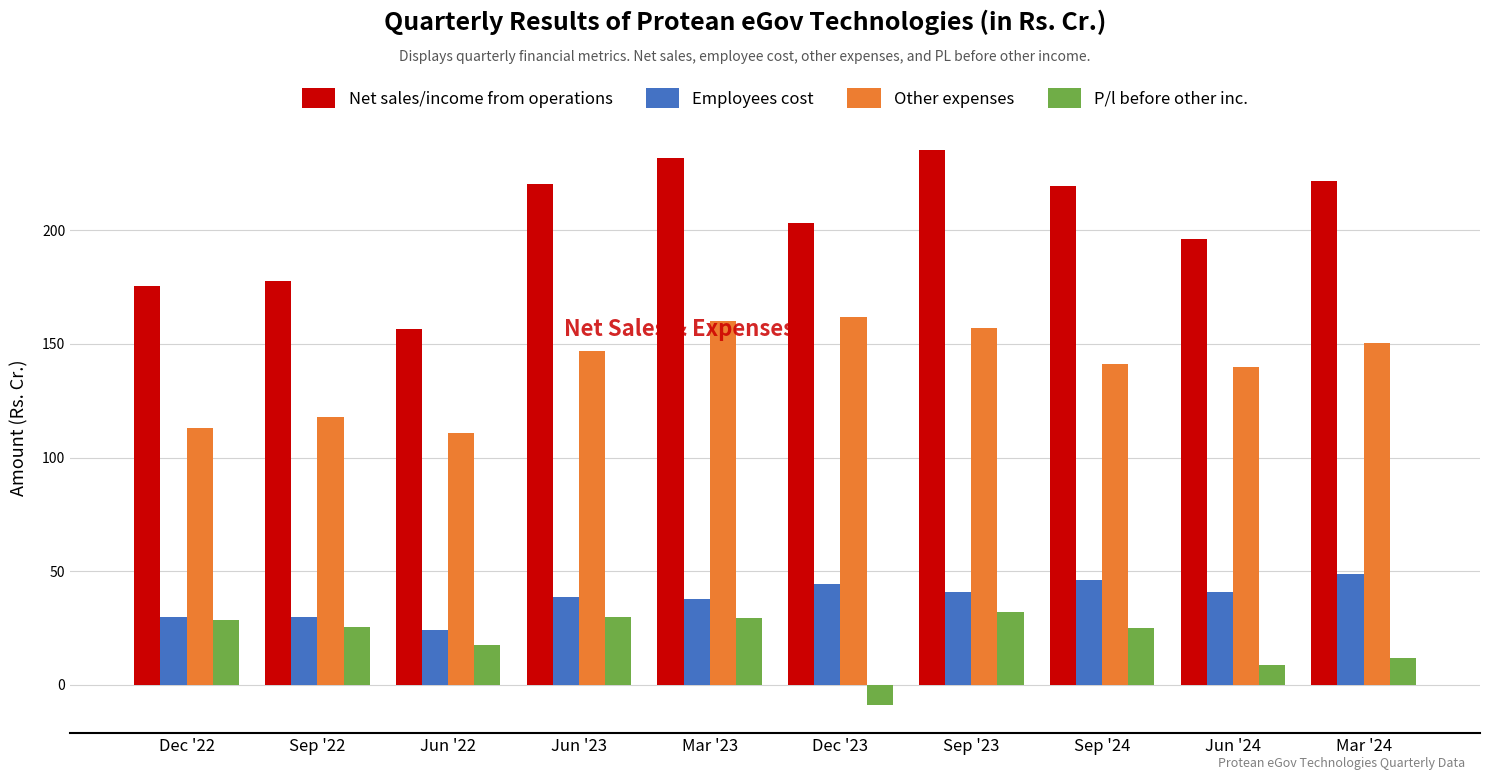

Which series changed the most between Mar '23 and Sep '24?

Other expenses